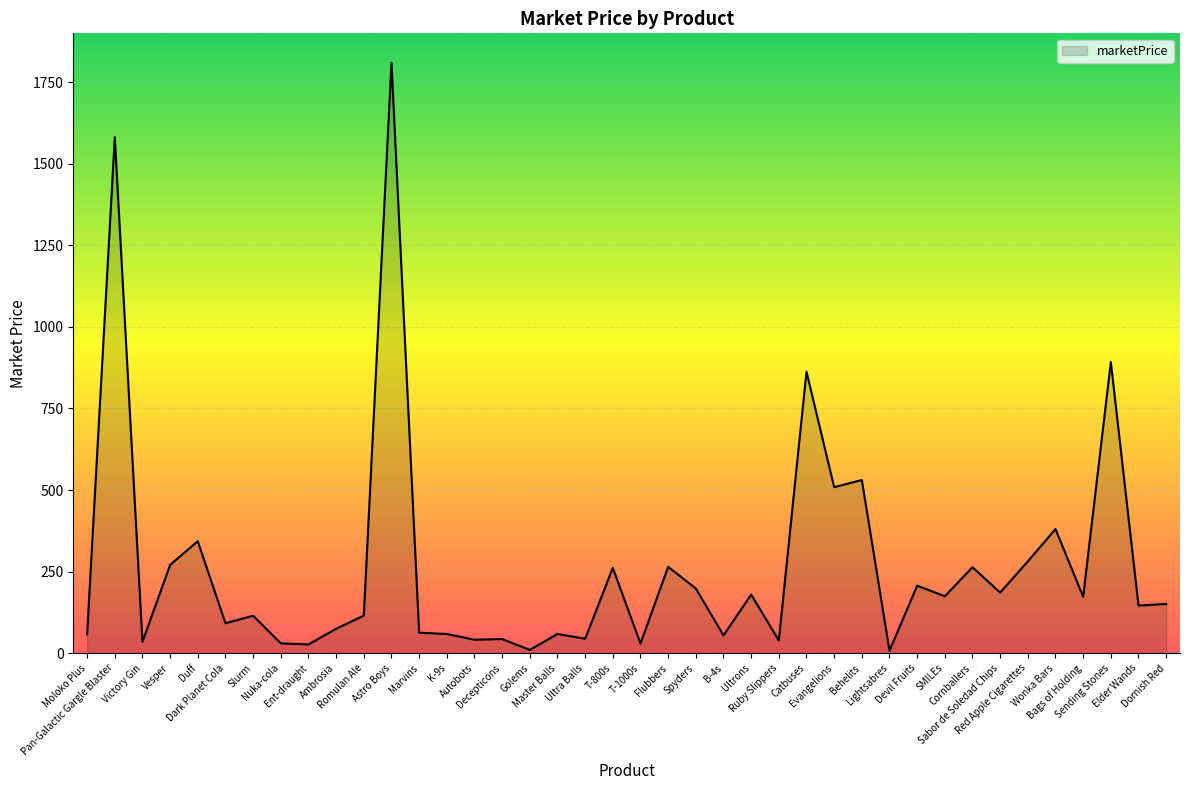

Between Dornish Red and Ultra Balls, which is larger?

Dornish Red